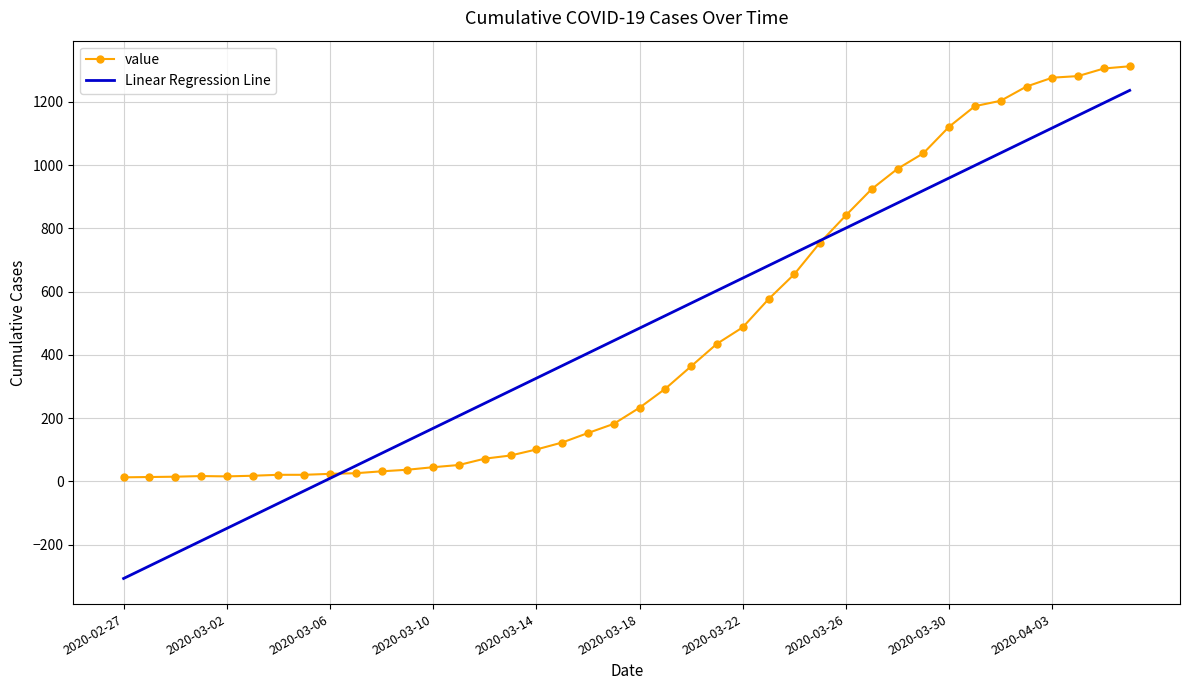

True or false: Linear Regression Line has more than 0 points higher than both neighbors.

False